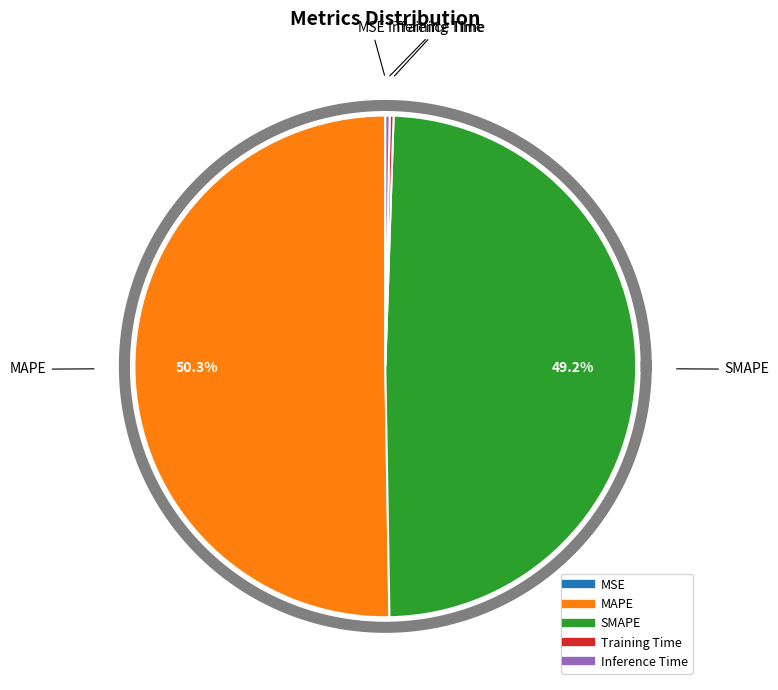

How many segments does this pie chart have?

5